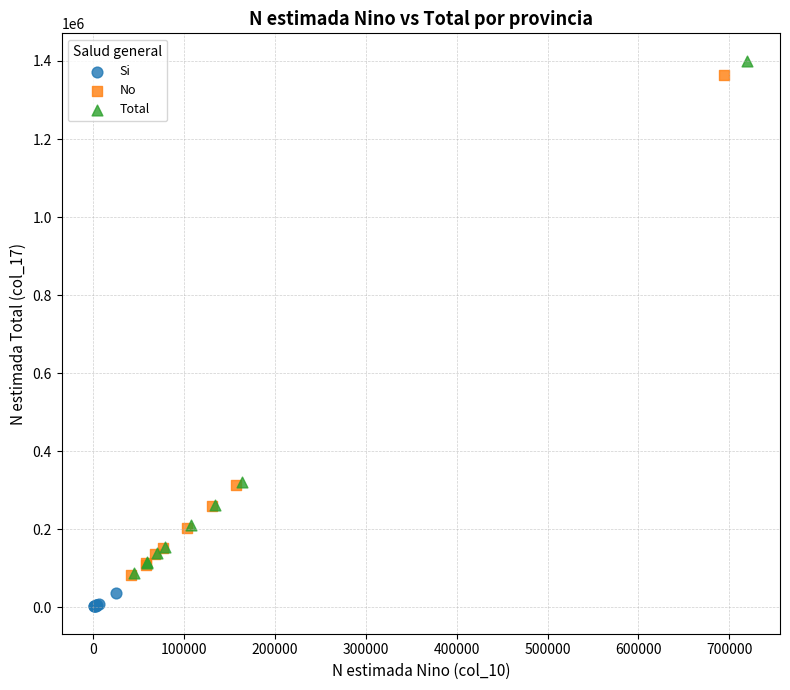

Which series has the widest spread of Y values?

Total